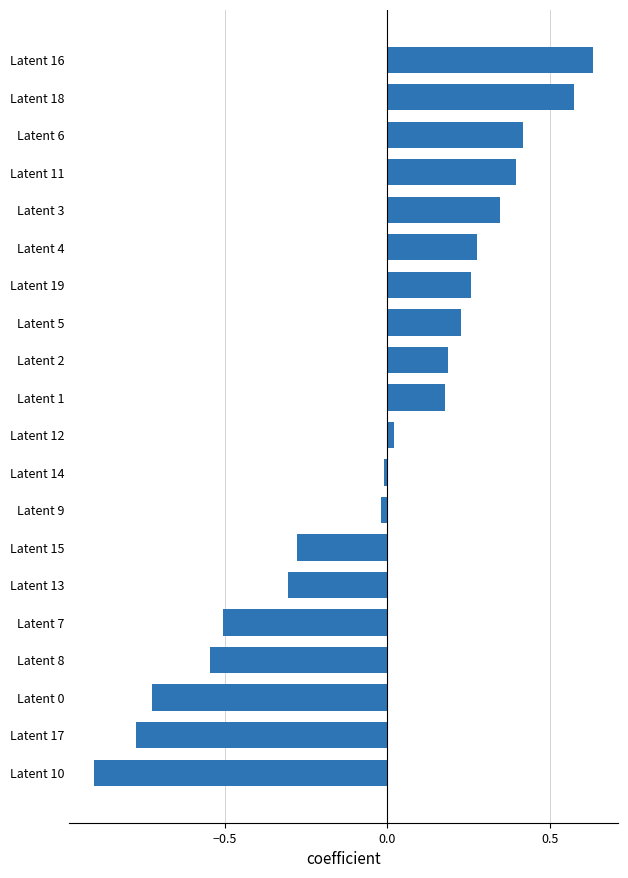

What is the change in value from Latent 10 to Latent 11?

+1.3